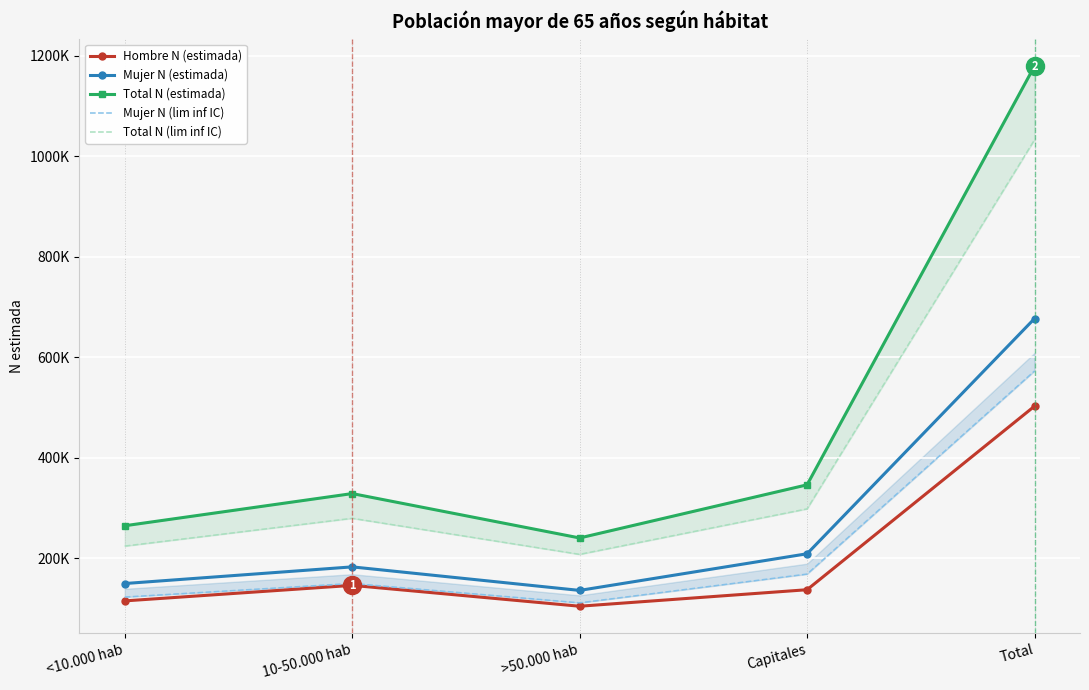

Read the Mujer N (estimada) value at >50.000 hab.

135850